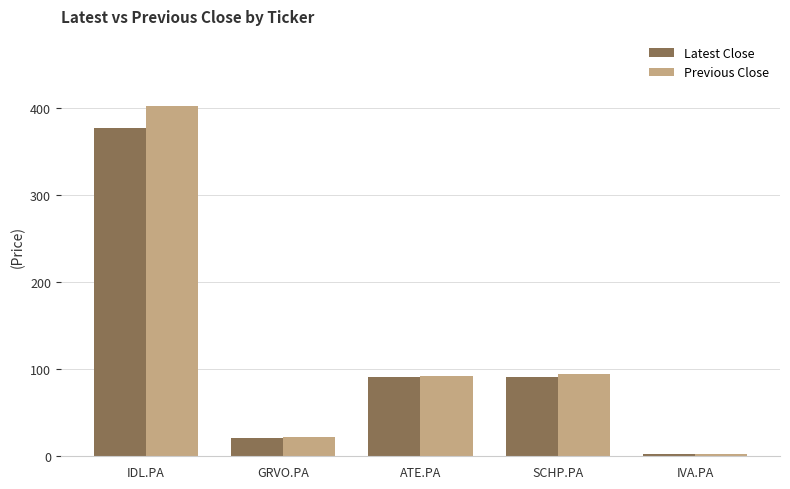

How many data points in Latest Close are above 91?

3